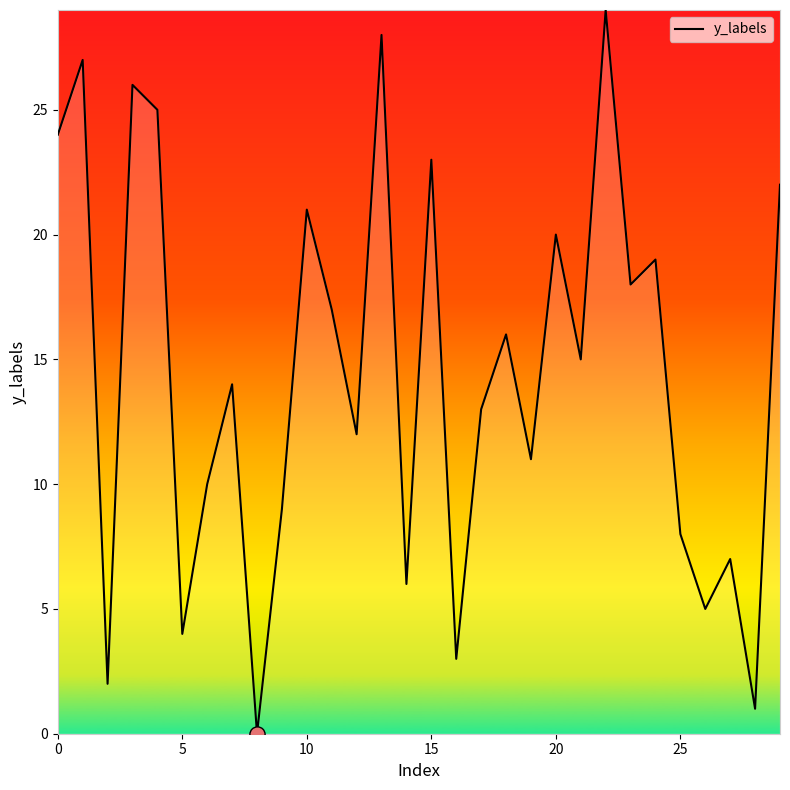

What is the difference between the maximum and minimum values?

29